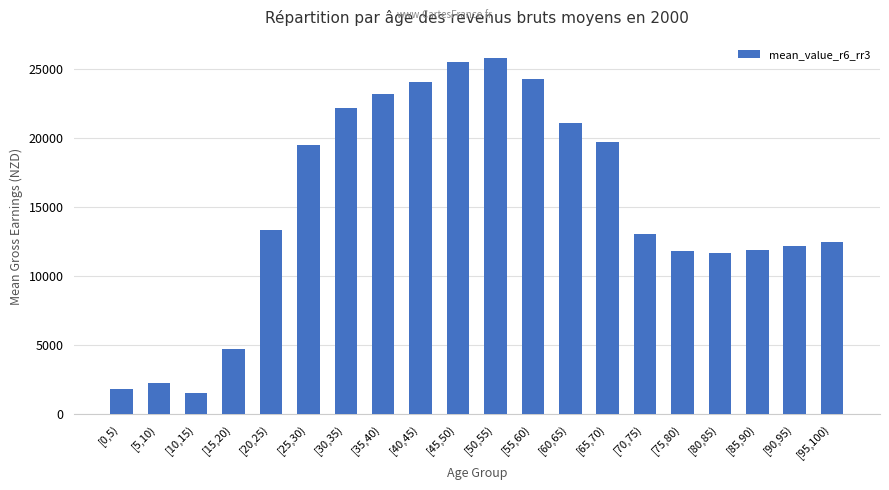

Count the number of data series in this chart.

1